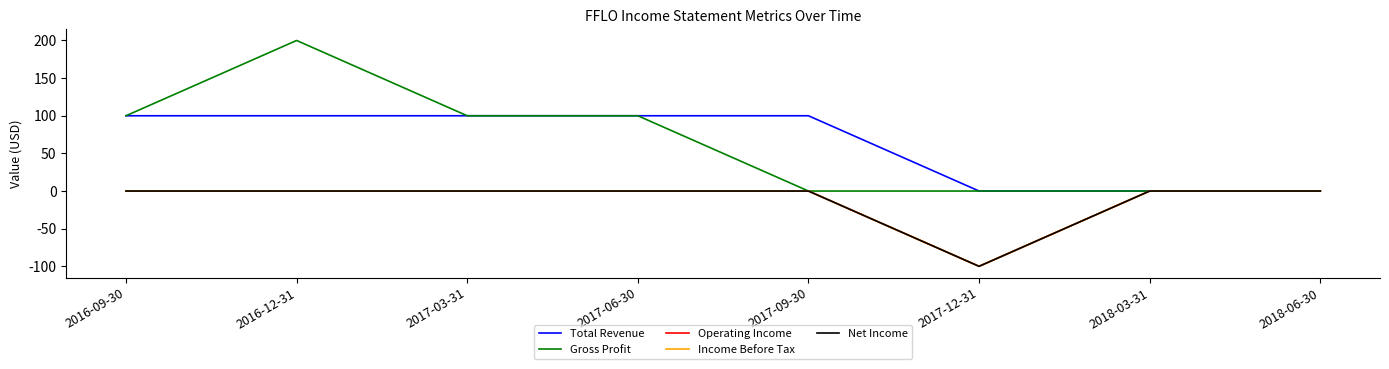

True or false: Operating Income and Total Revenue intersect in this chart.

False